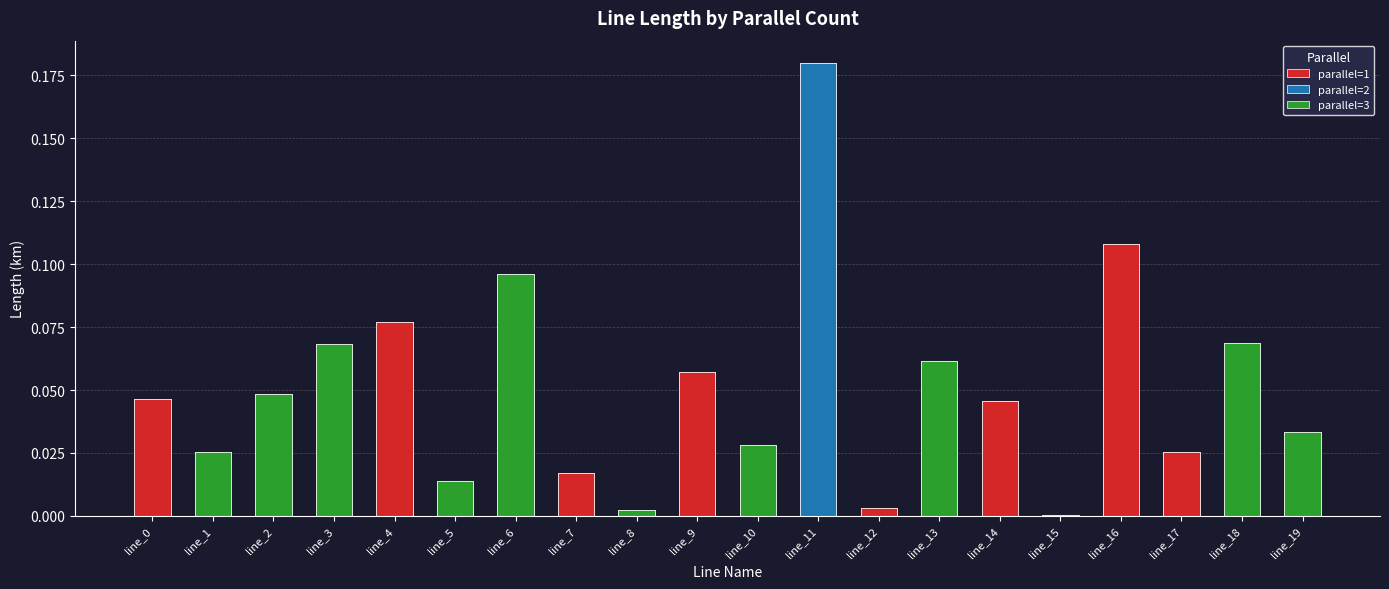

The chart shows a value of 0.1 at line_9. True or false?

False